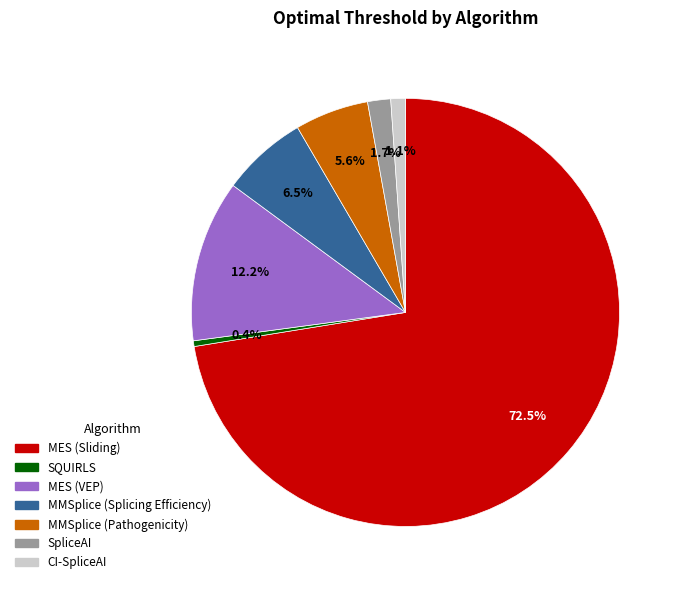

Does MMSplice (Splicing Efficiency) account for over 50% of the chart?

No